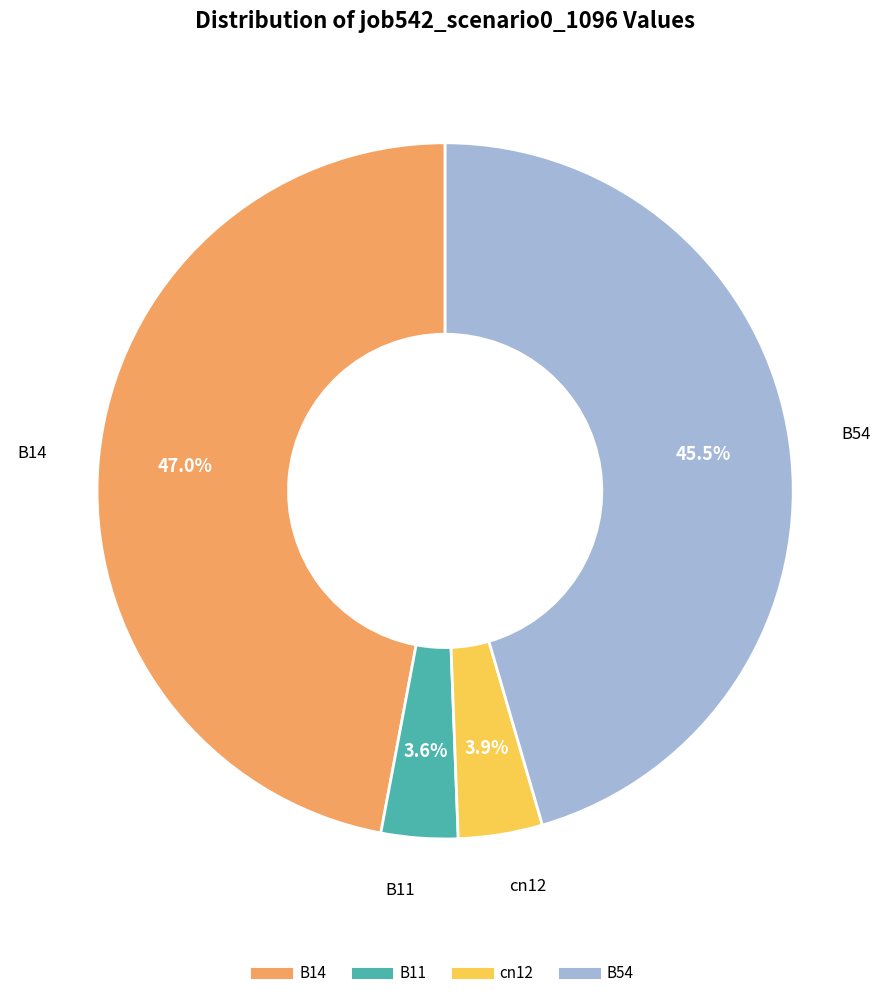

Is there any slice that represents more than half of the pie?

No